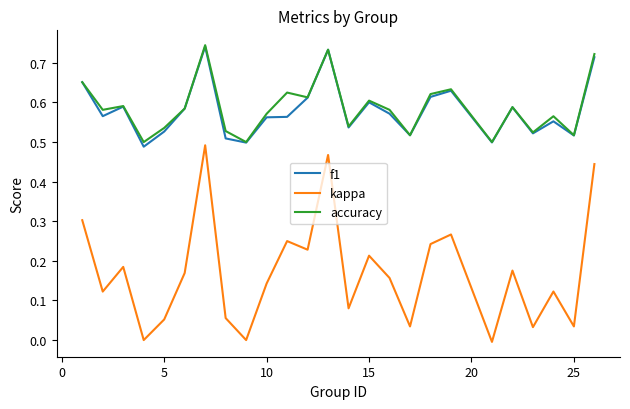

True or false: f1 and kappa cross at least once.

False